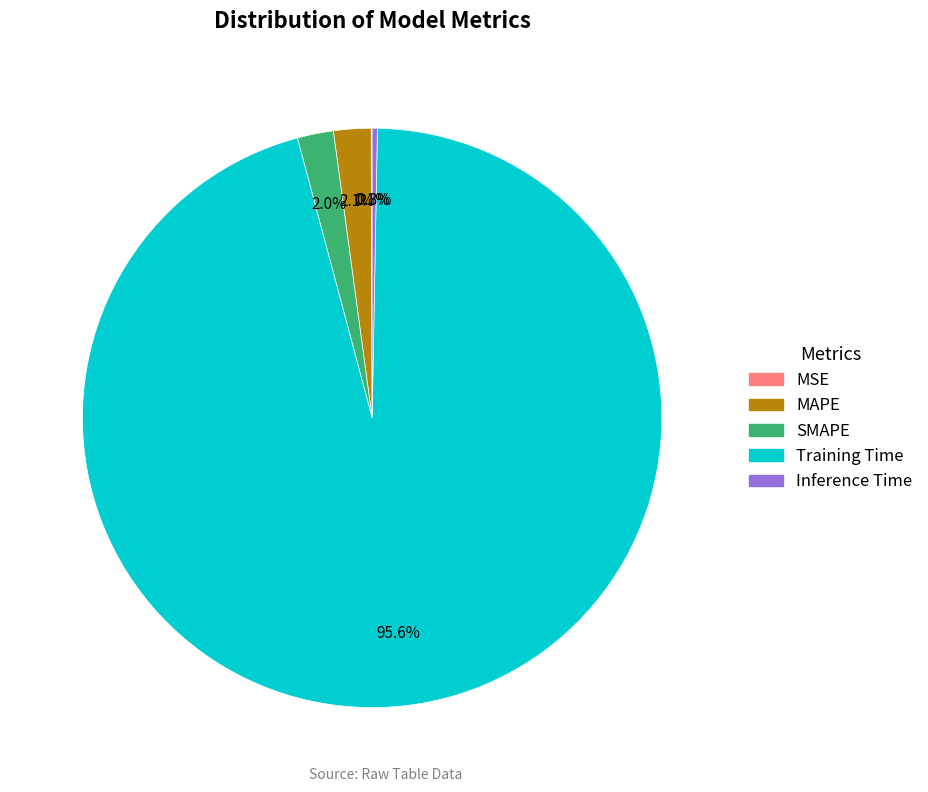

Which slice is the largest?

Training Time